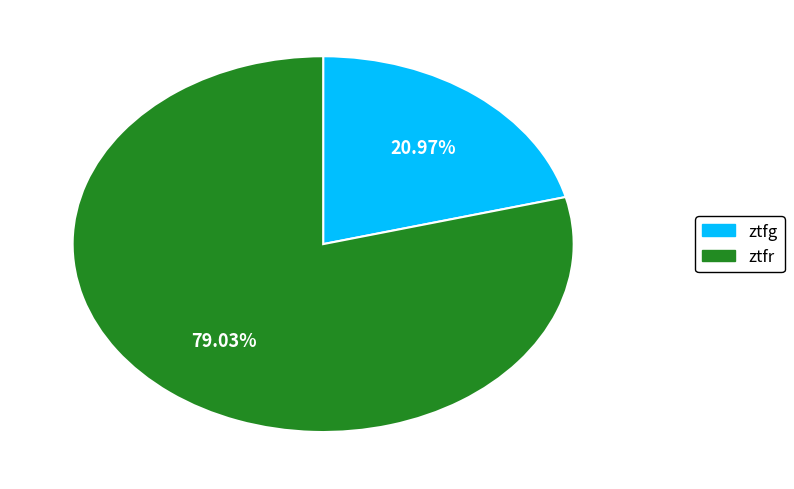

Which has a higher value, ztfr or ztfg?

ztfr